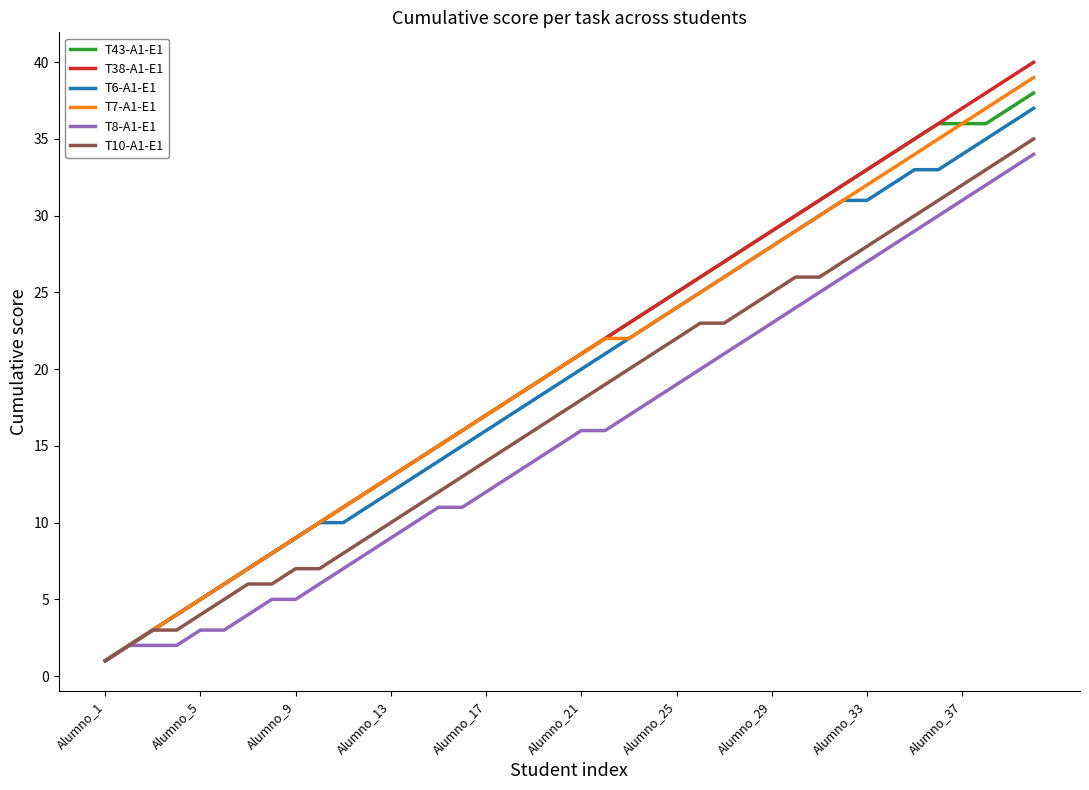

Which series has the widest spread of values?

T38-A1-E1